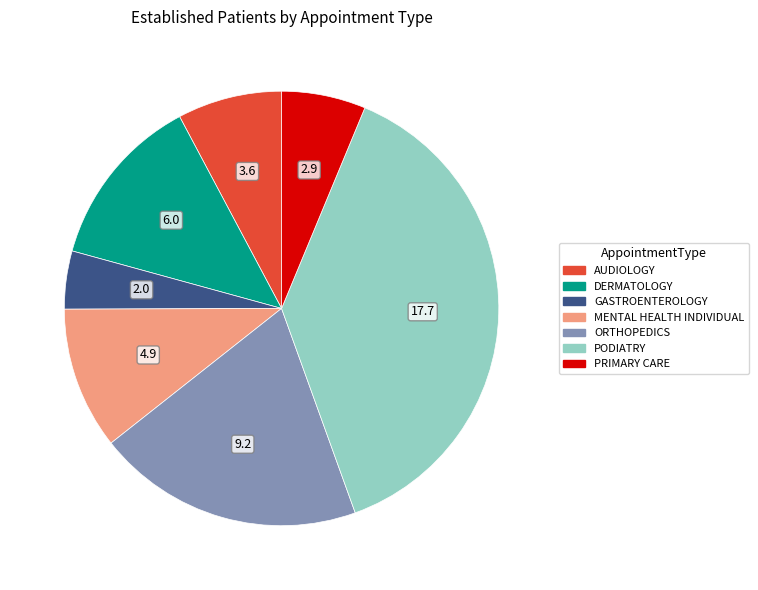

What is the largest slice in the pie chart?

PODIATRY